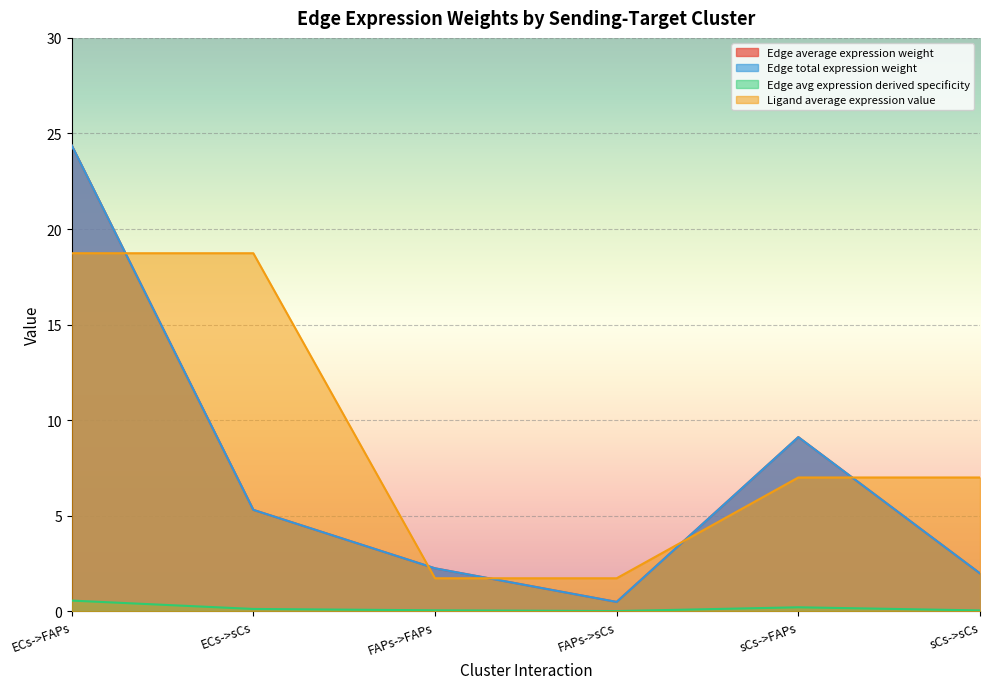

At which label is Ligand average expression value closest to 10?

sCs->FAPs